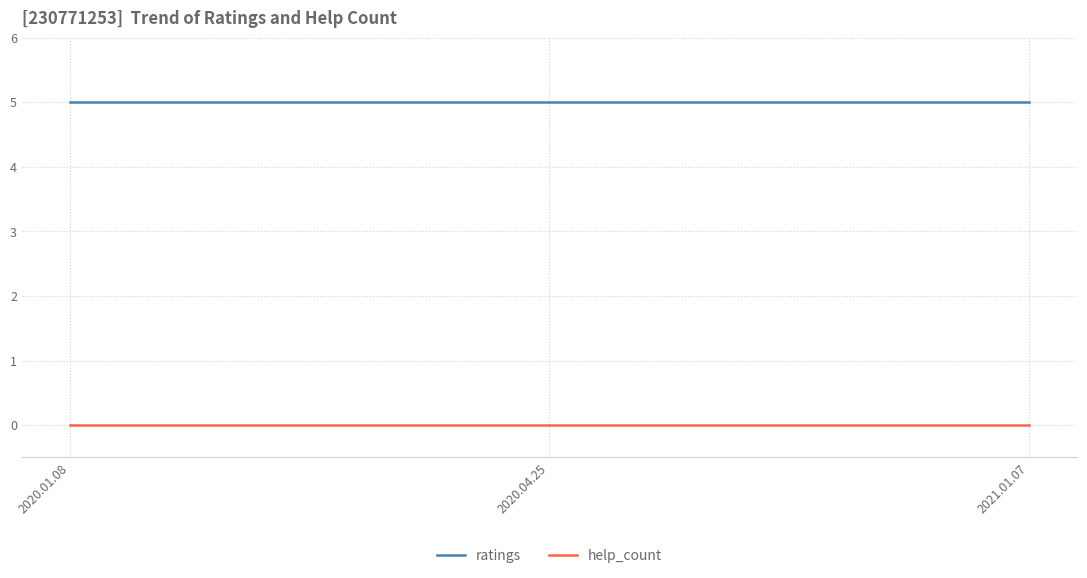

What is the sum of the ratings values at 2021.01.07 and 2020.01.08?

10